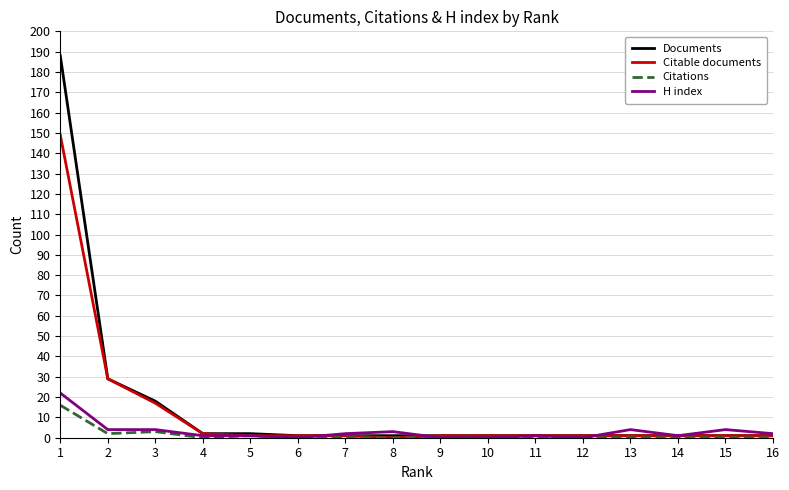

Does the chart have visible grid lines?

Yes